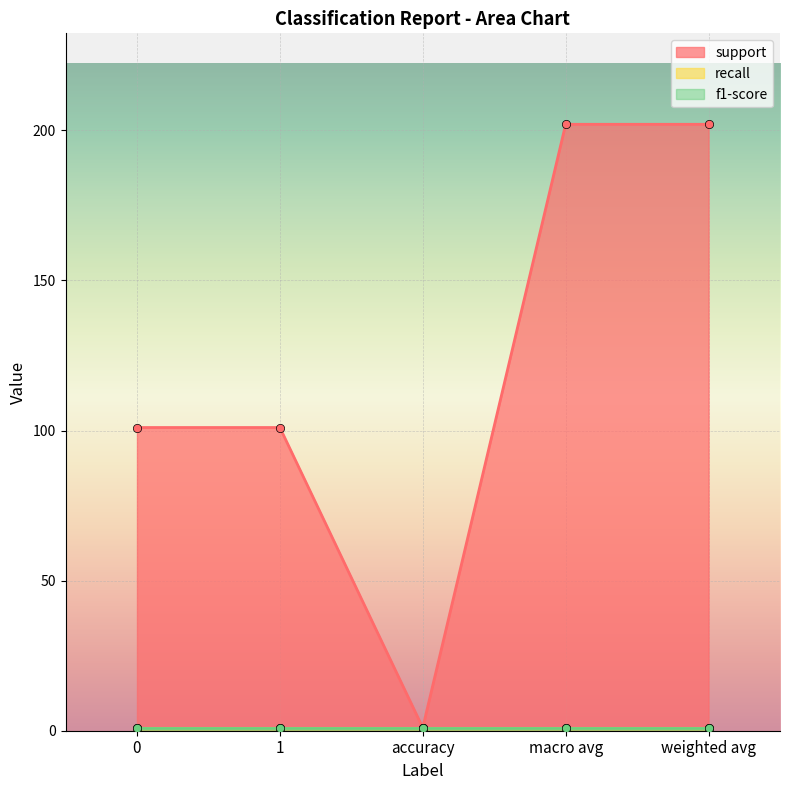

The f1-score series shows 1 at weighted avg. True or false?

True